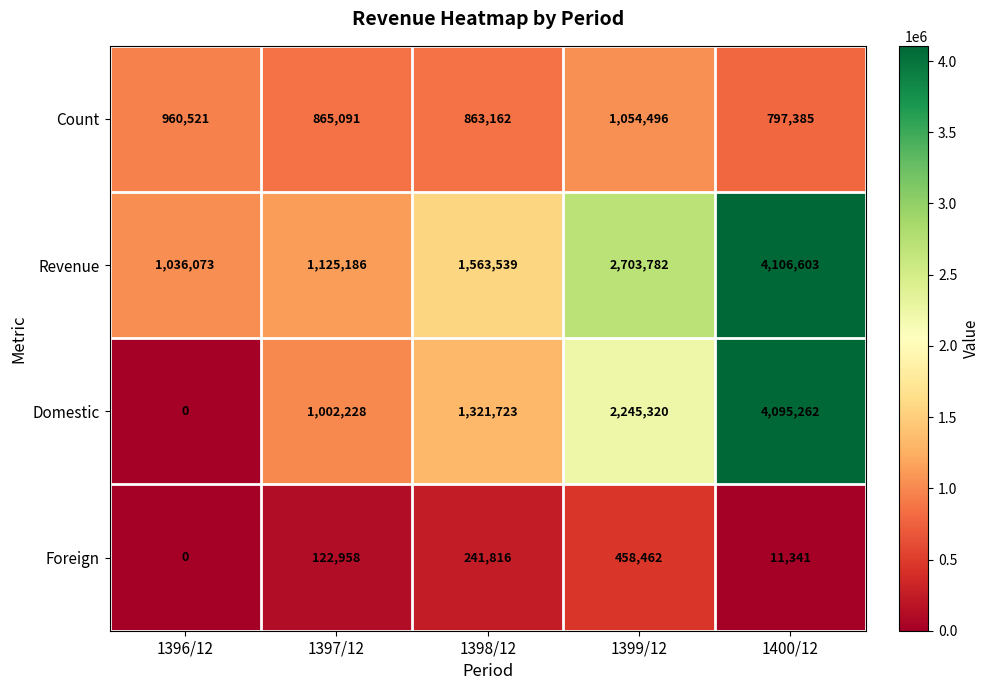

What is the greatest value displayed?

4106603